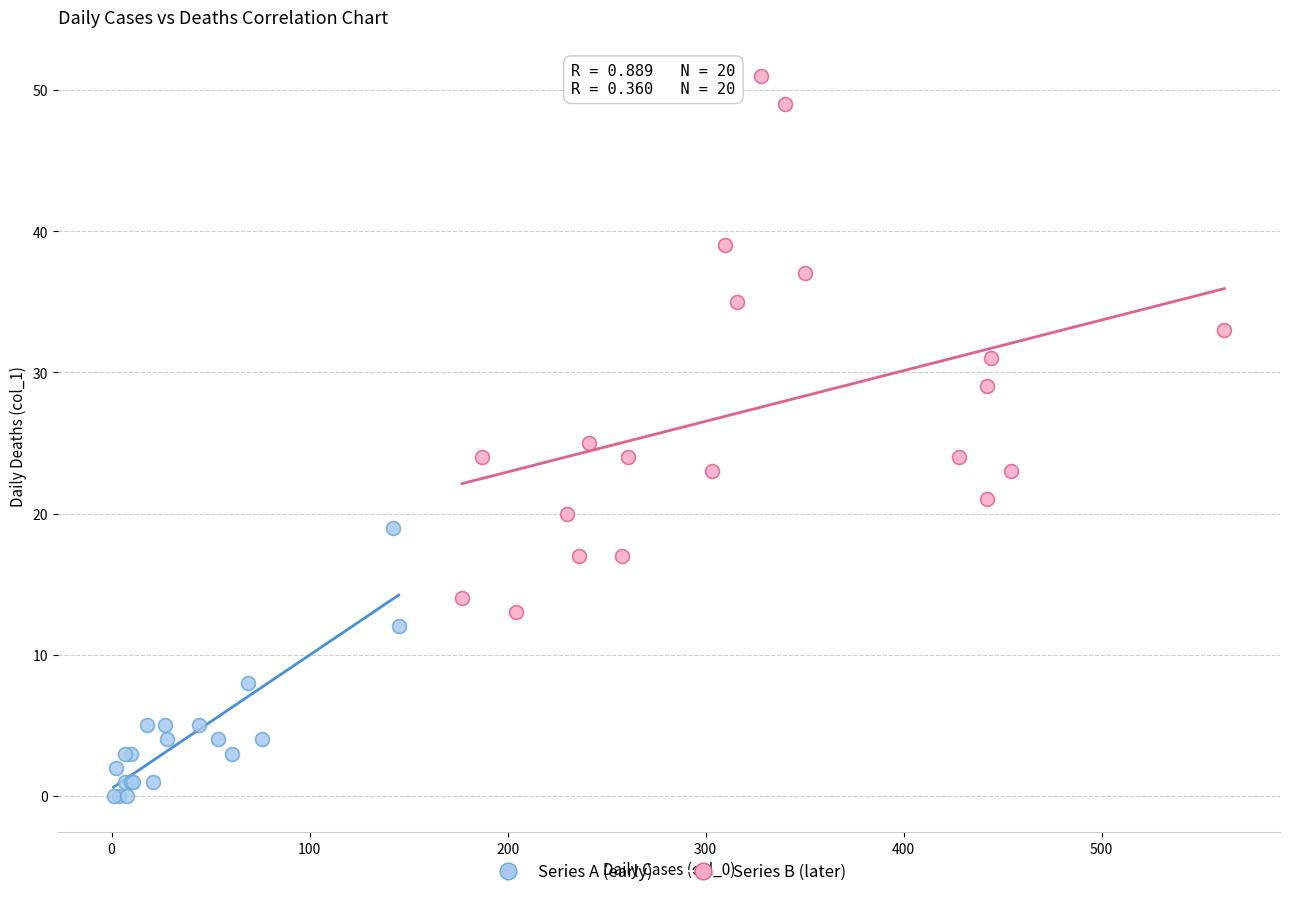

Which series reaches the minimum Y coordinate?

Series A (early)